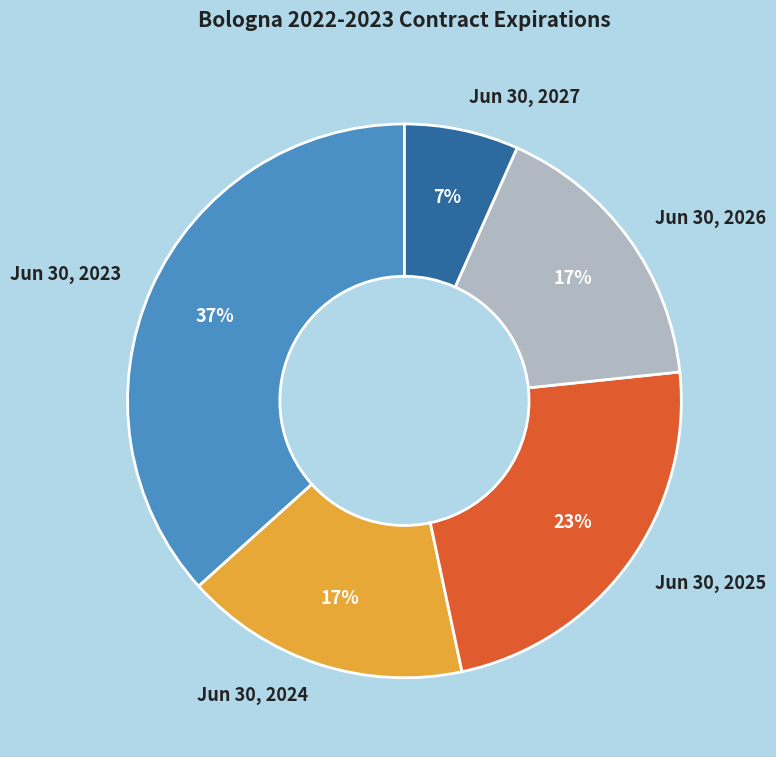

Approximately how many times larger is the value at Jun 30, 2025 compared to Jun 30, 2026?

1.4